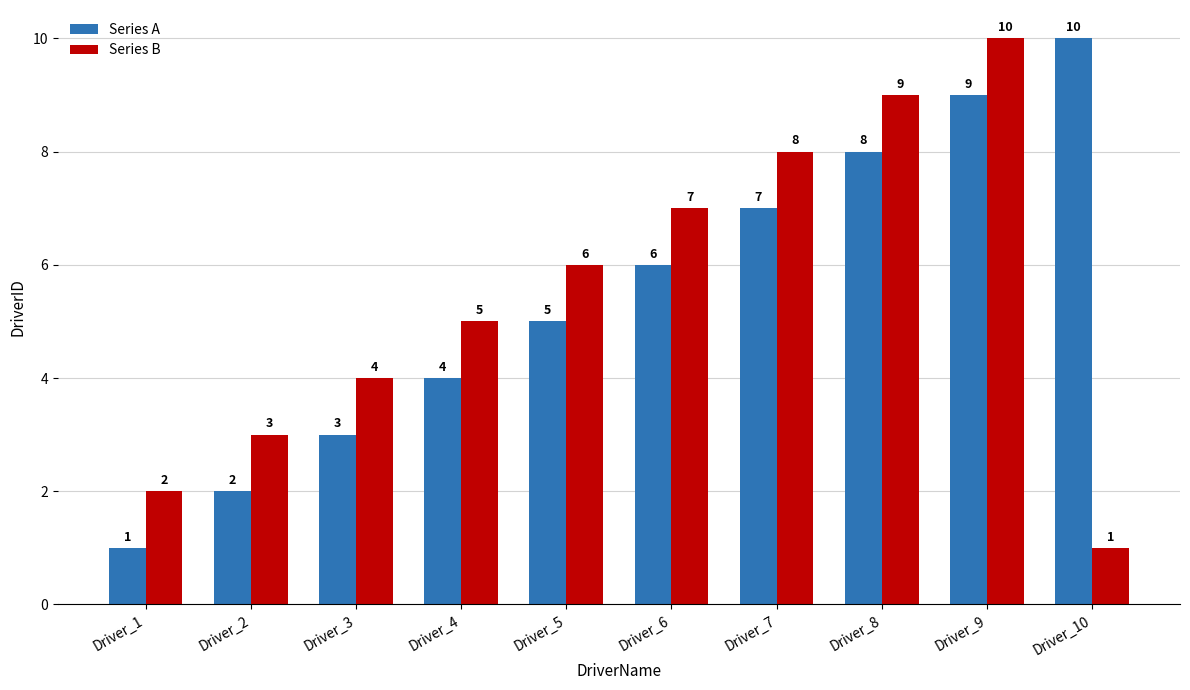

What is the sum of all Series B values?

55